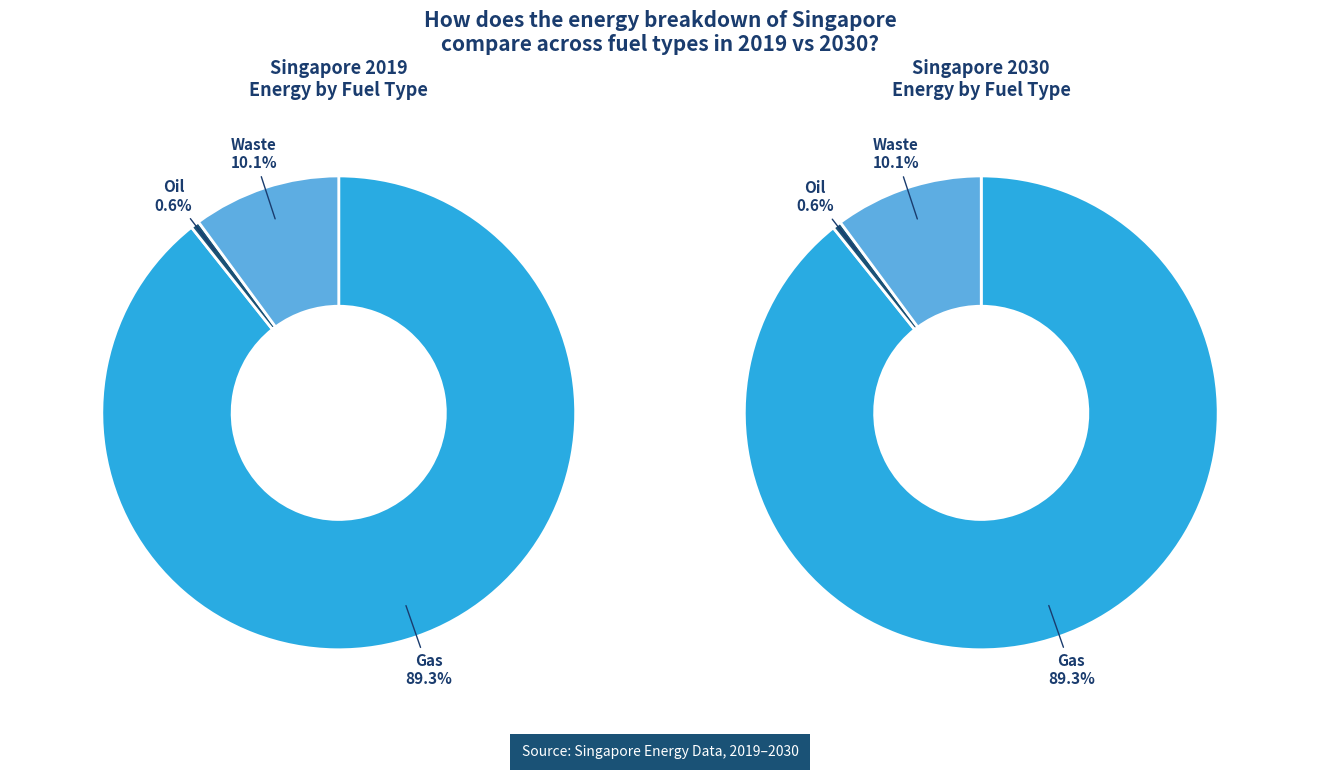

How many segments does this pie chart have?

3